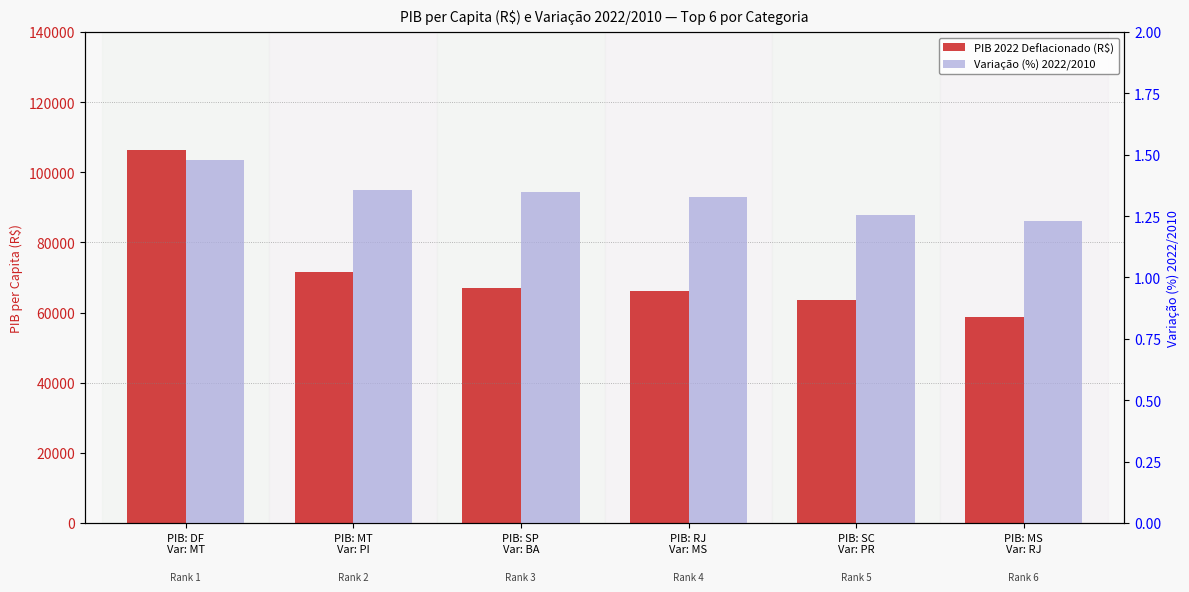

What value does the PIB 2022 Deflacionado (R$) series have at PIB: DF
Var: MT?

106255.7